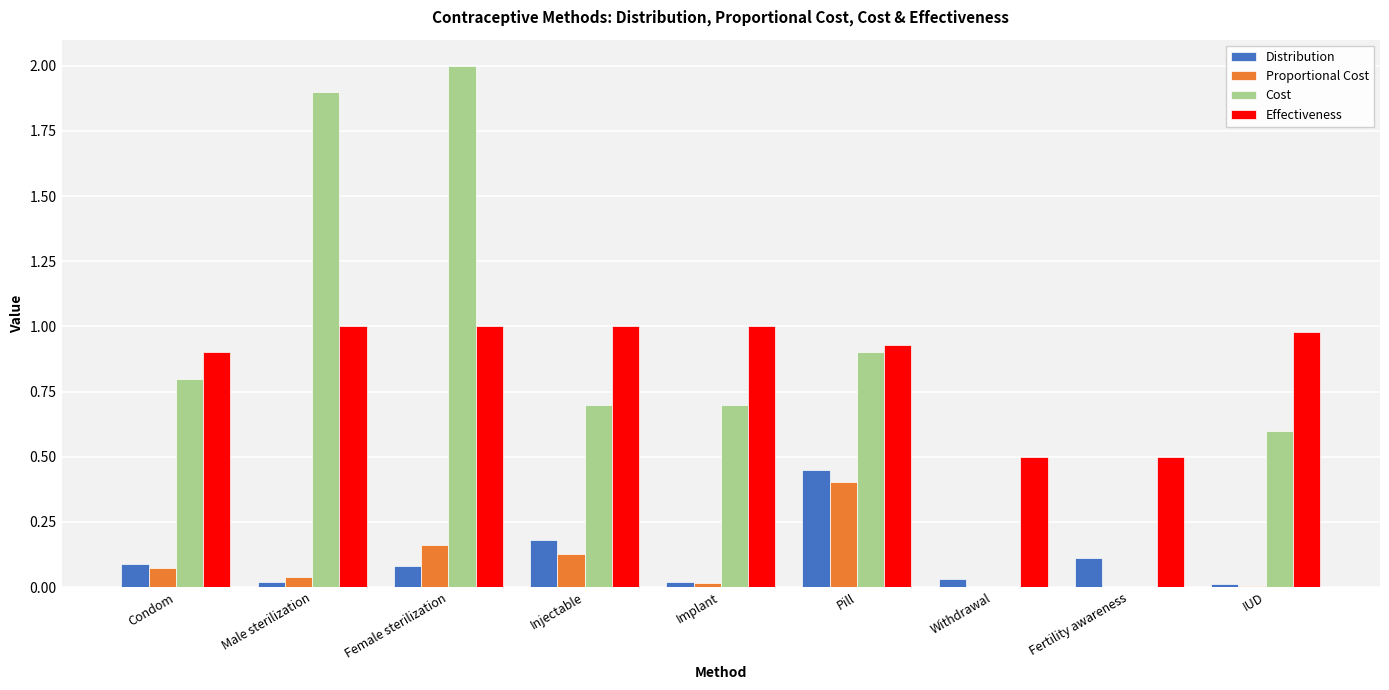

At which label does Cost reach its peak?

Female sterilization